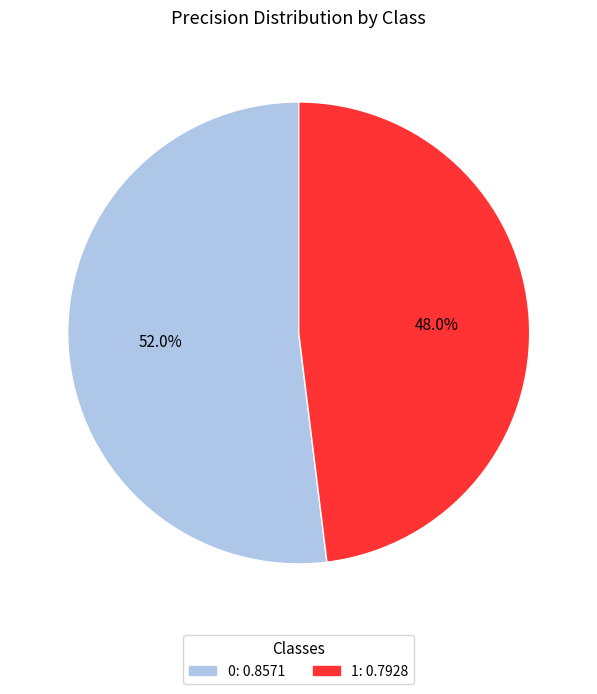

To the nearest percent, what is the difference between the 0 and 1 slice percentages?

4%